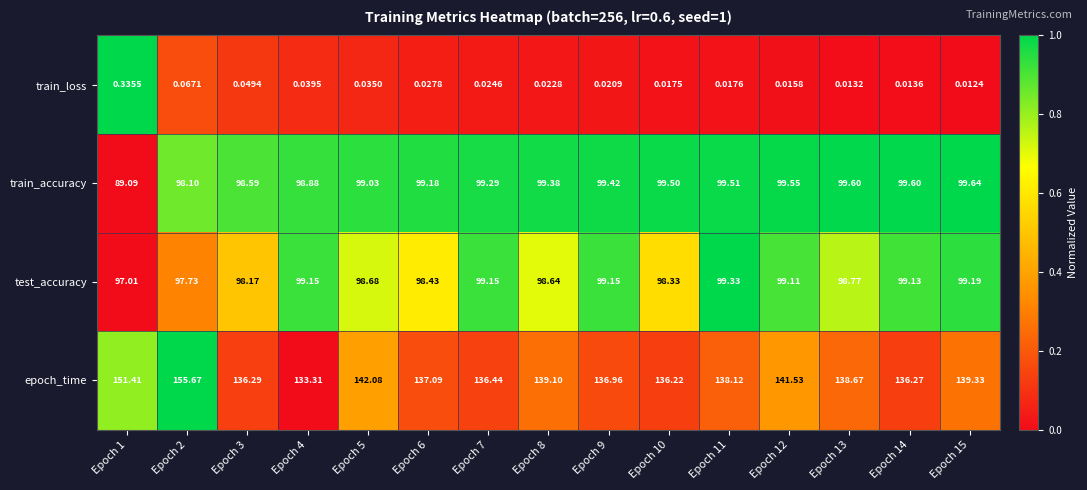

At how many categories does at least one series exceed 0?

15